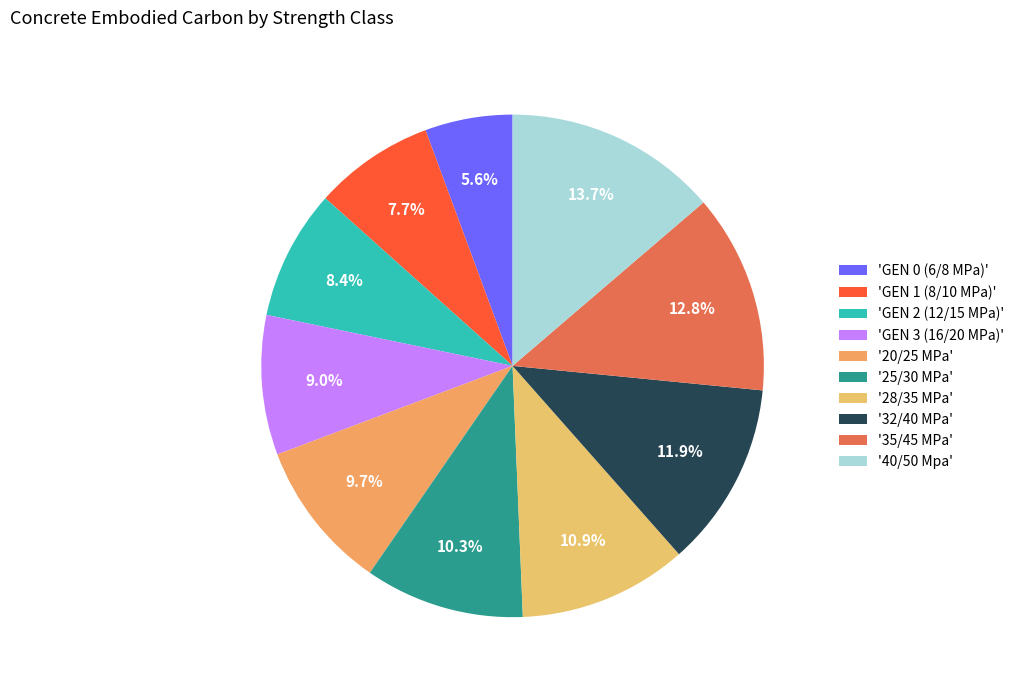

To the nearest percent, what is the difference between the largest and smallest slice percentages?

8%